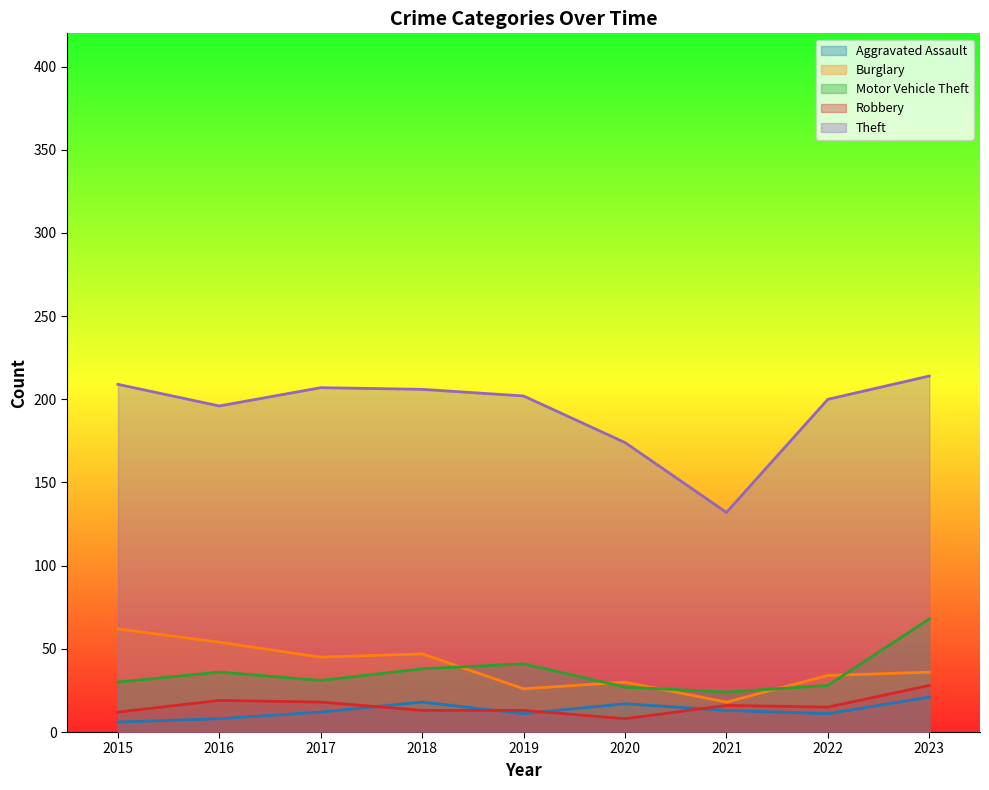

How many interior local valleys does the Burglary series have?

3